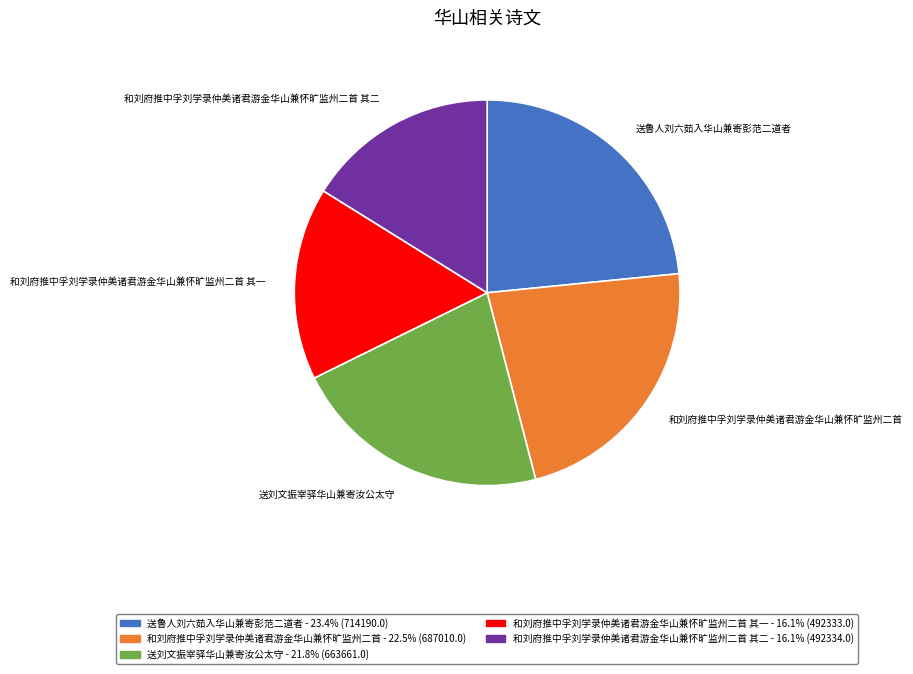

Does 和刘府推中孚刘学录仲美诸君游金华山兼怀旷监州二首 其二 represent more than half of the total?

No